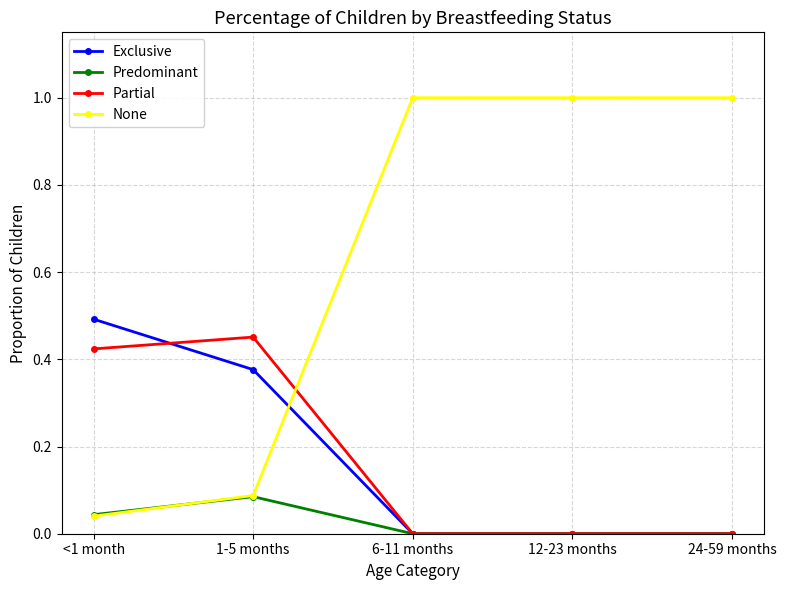

Which series has the largest total across all categories?

None